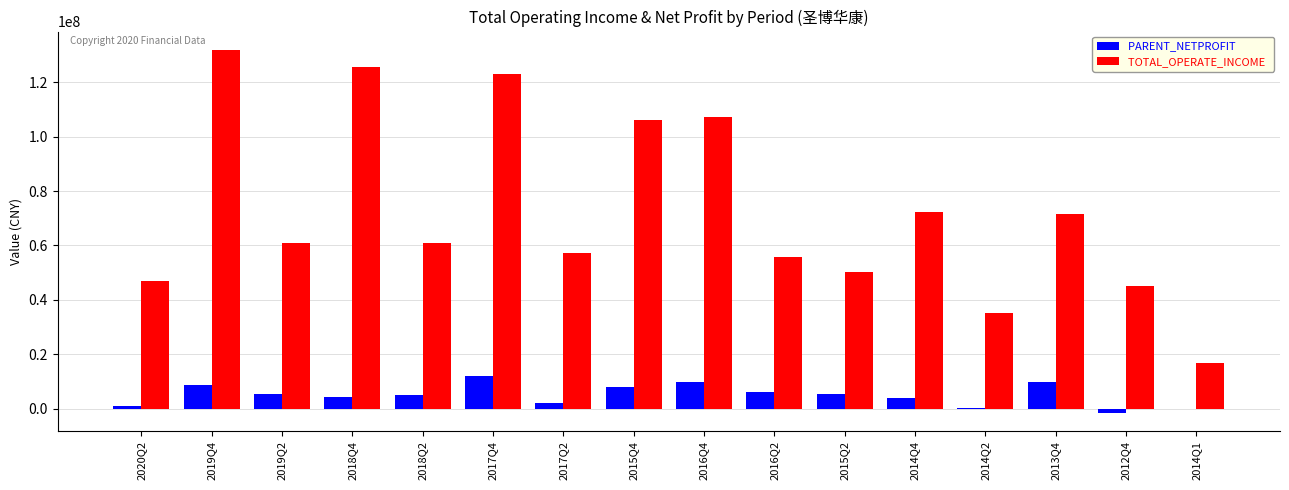

Which series changed the most between 2019Q4 and 2017Q2?

TOTAL_OPERATE_INCOME